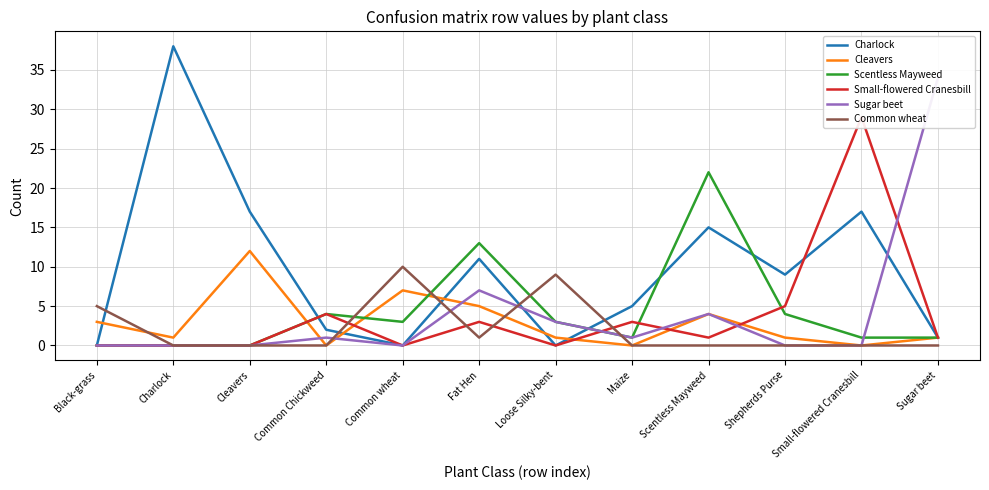

How many interior local peaks does the Sugar beet series have?

3